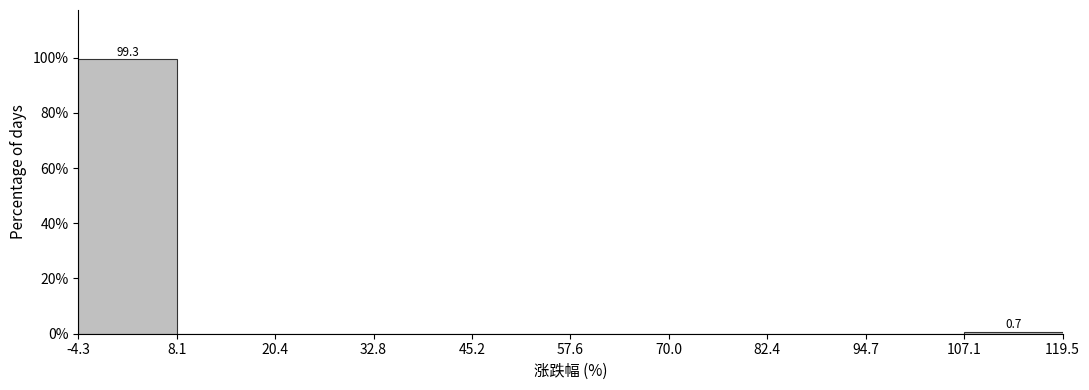

Over which range of the x-axis is the bar tallest?

-4.3 to 8.1